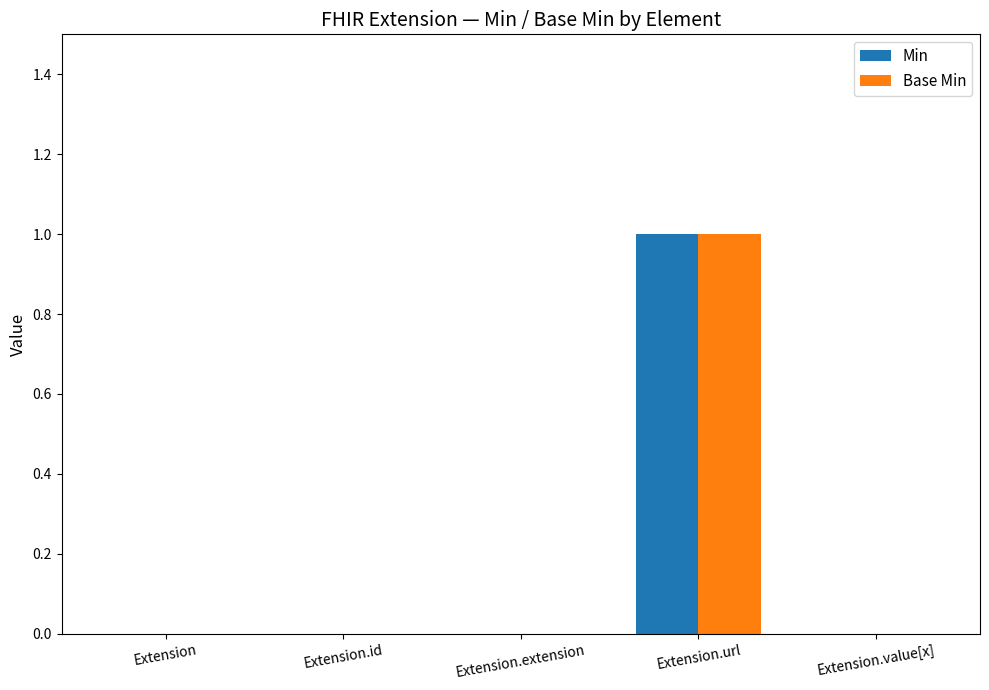

True or false: Min has a value of 0 at Extension.url.

False